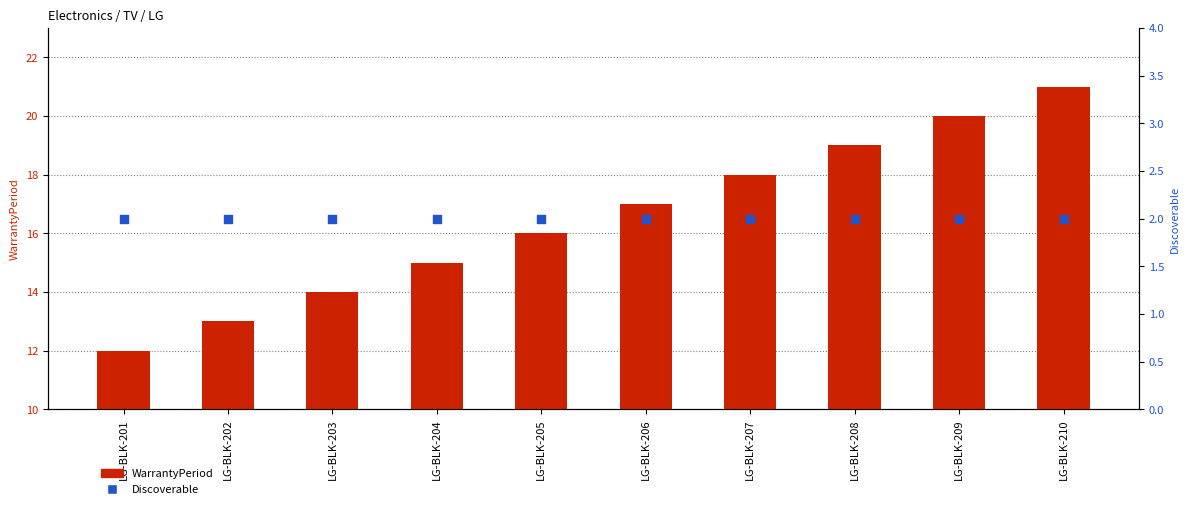

What is the total value across all series at LG-BLK-207?

20